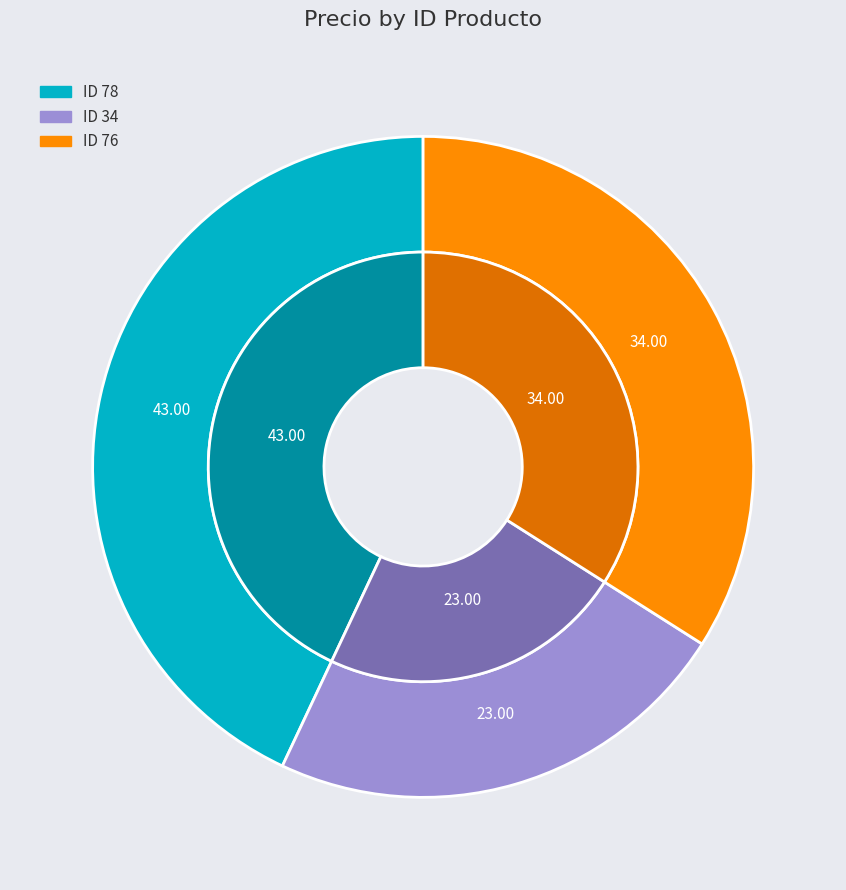

To the nearest percent, what percentage of the pie is 76?

34%